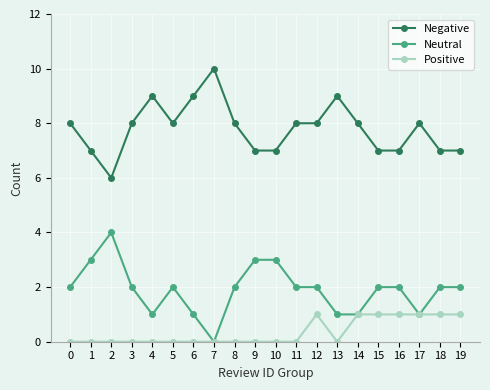

List the series in order of their peak value, highest first.

Negative, Neutral, Positive